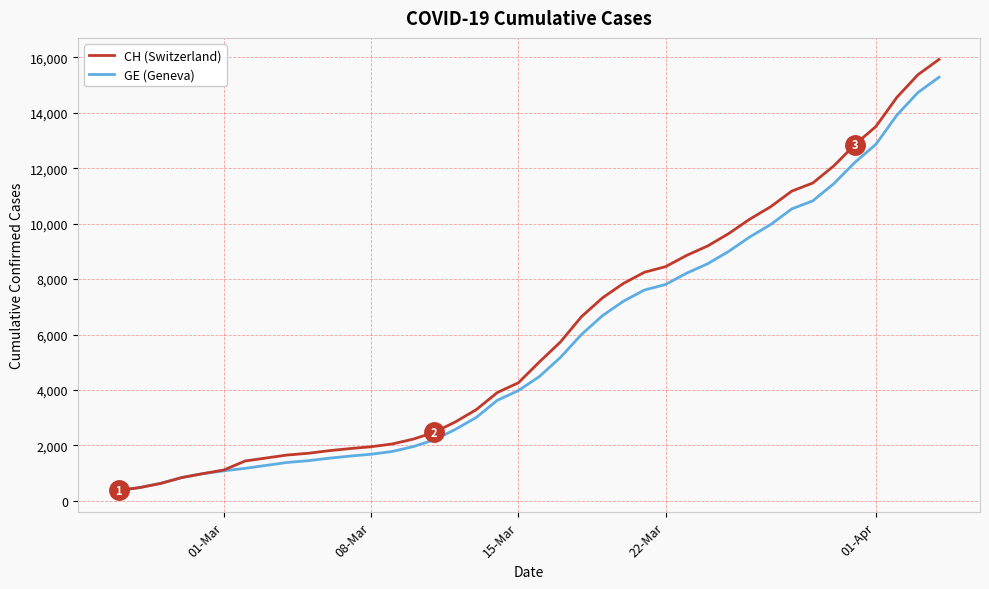

What is the smallest value displayed?

375